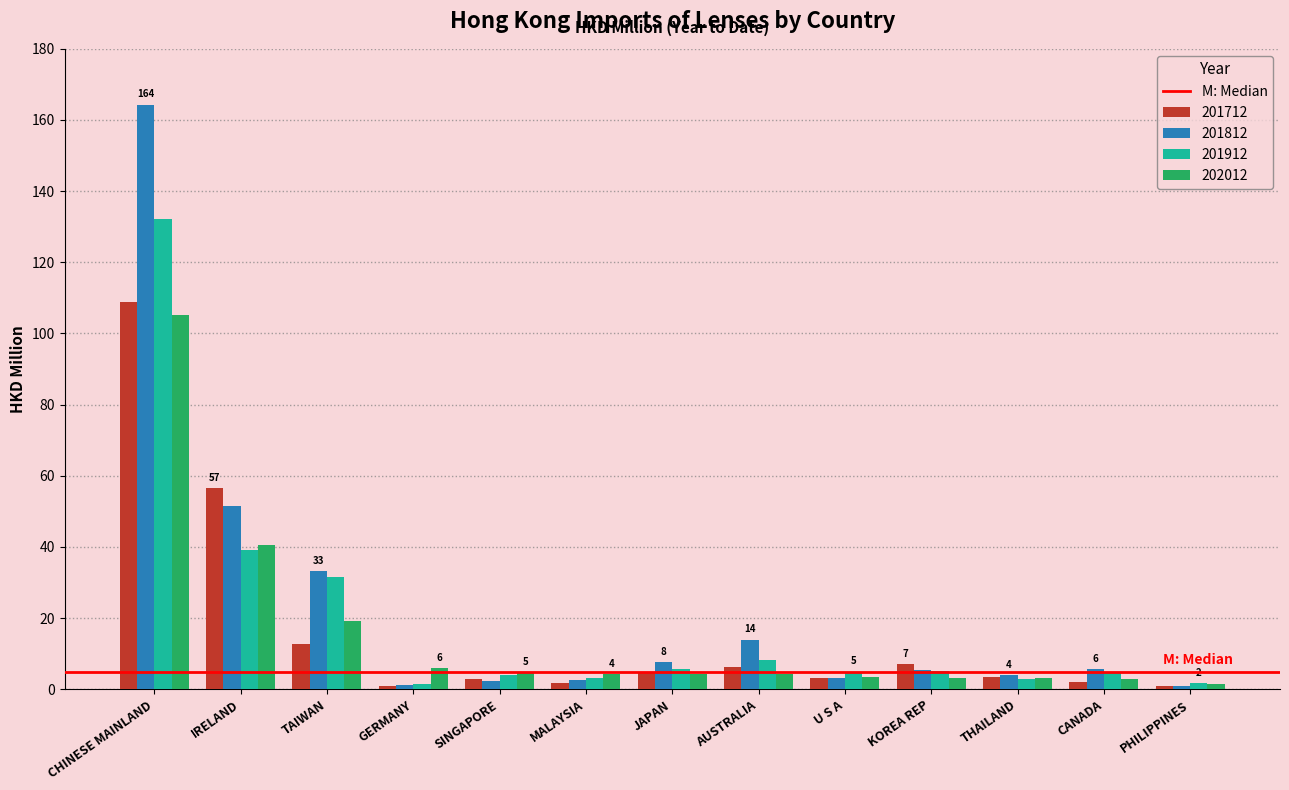

Where is 201812 nearest to the value 82?

IRELAND